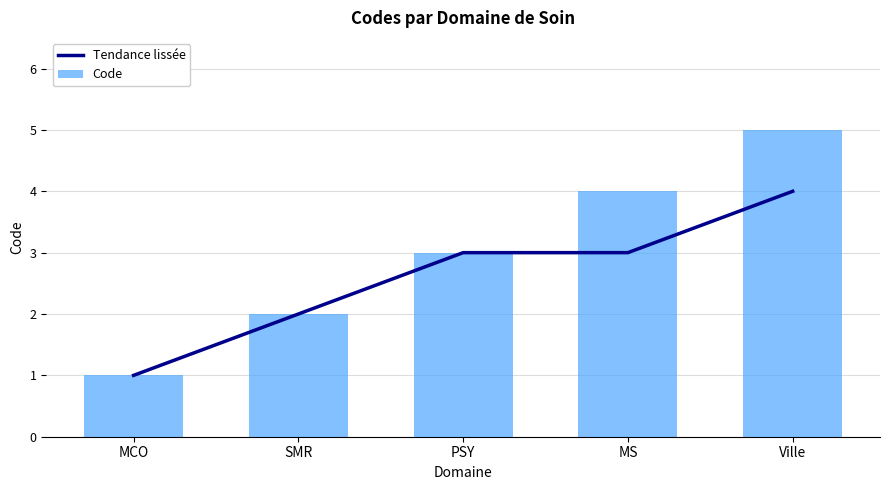

True or false: Tendance lissée has a value of 4 at Ville.

True